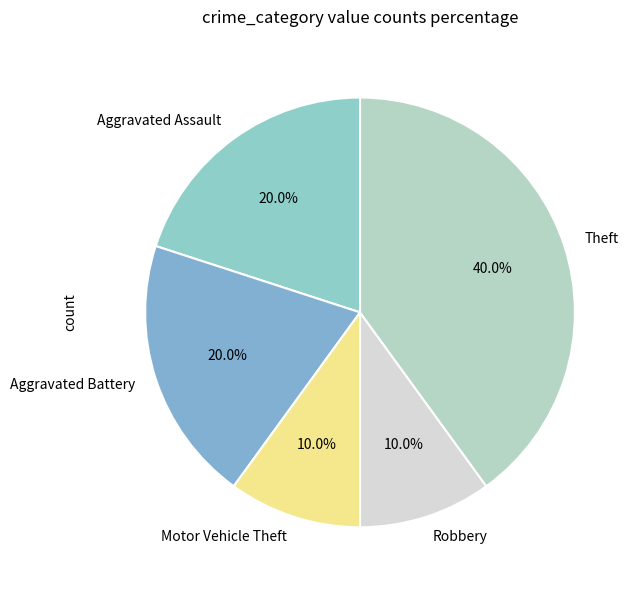

To the nearest percent, what percentage of the pie is Aggravated Assault?

20%